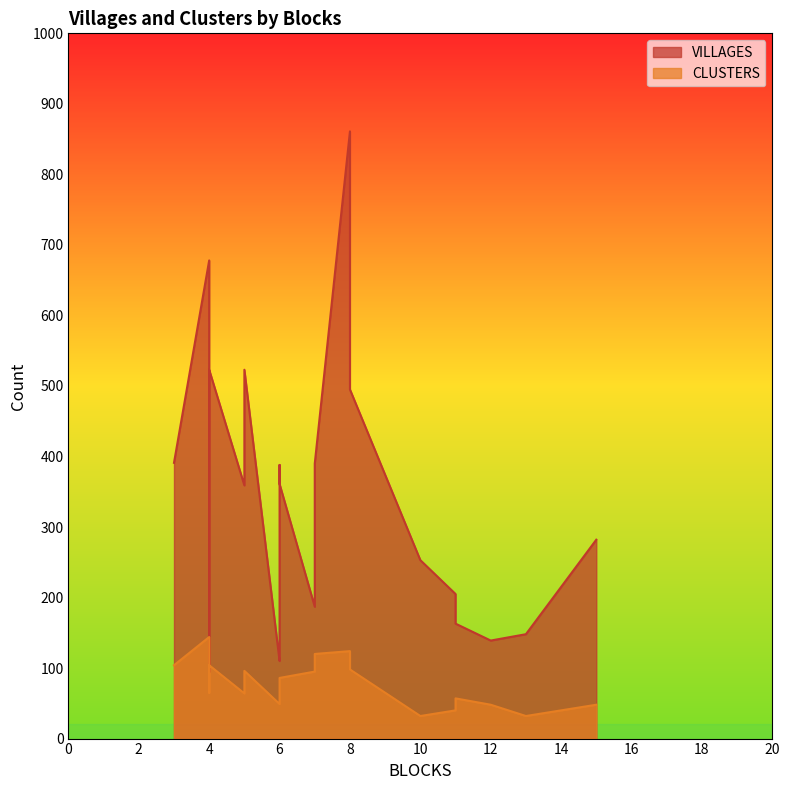

True or false: CLUSTERS and VILLAGES cross at least once.

False